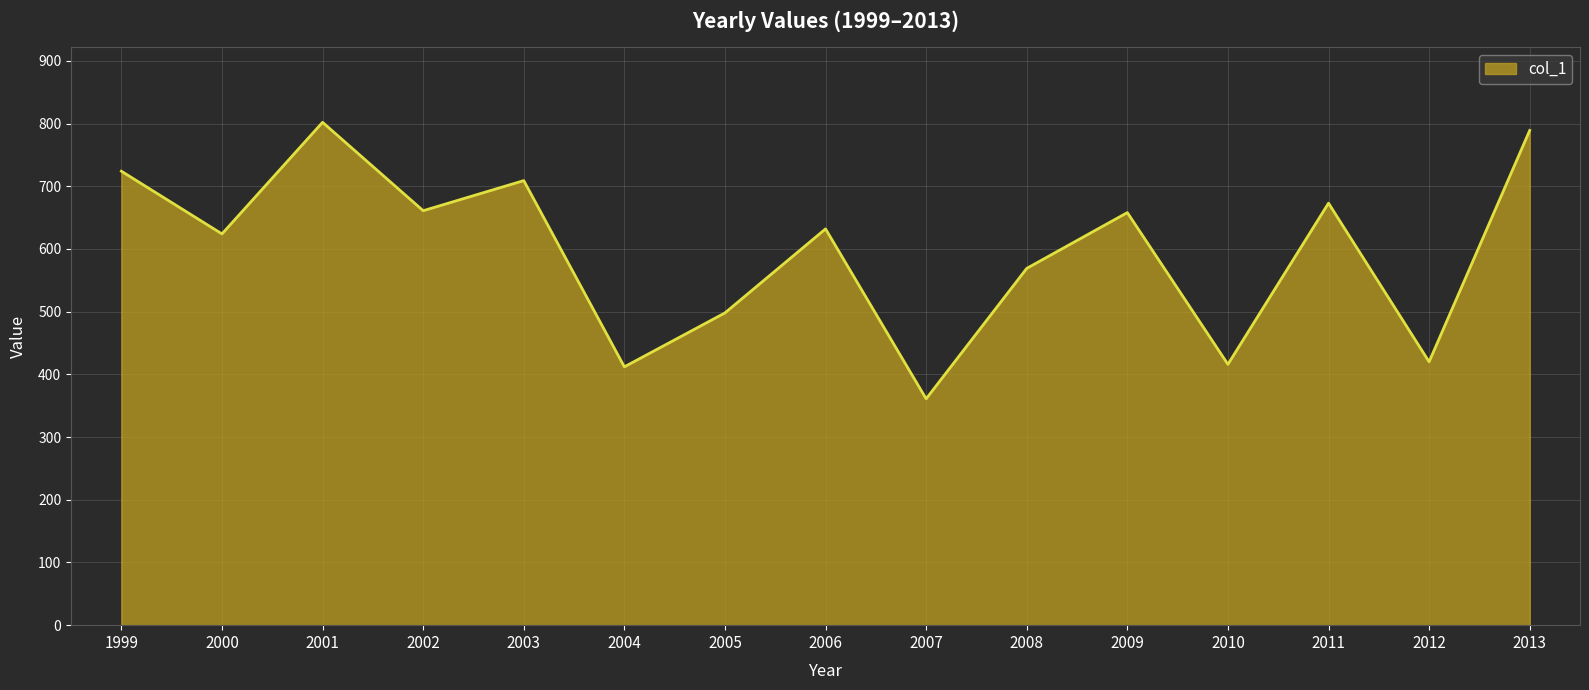

What is the difference between the values at 1999 and 2000?

100